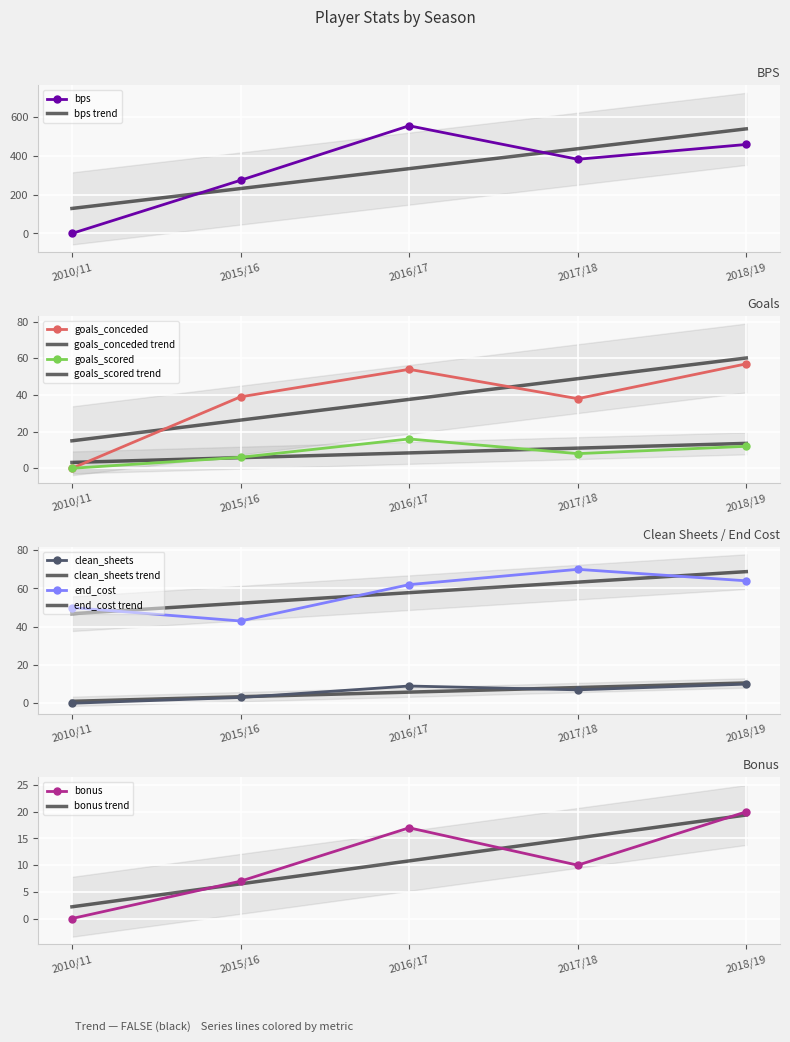

What is the spread (max minus min) of values at 2015/16?

270